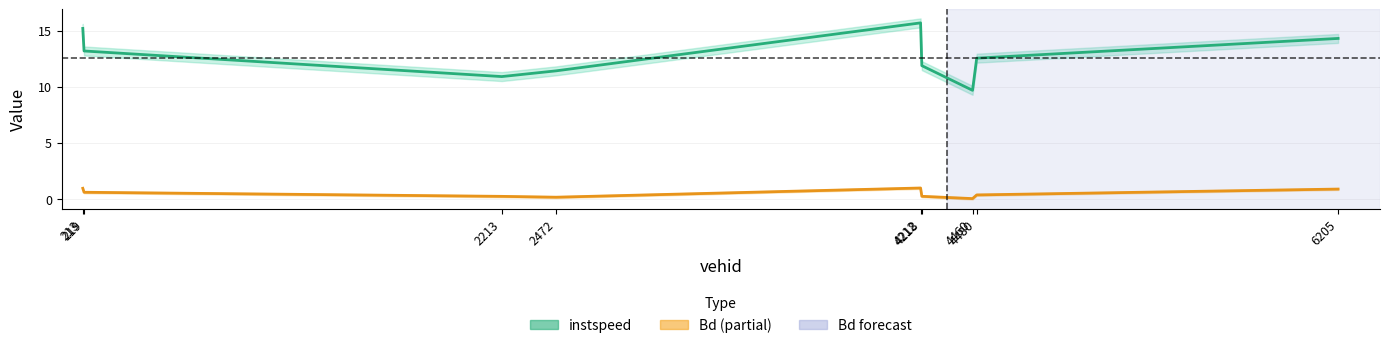

Is the value of Bd at 213 greater than the value of instspeed at 4218?

No